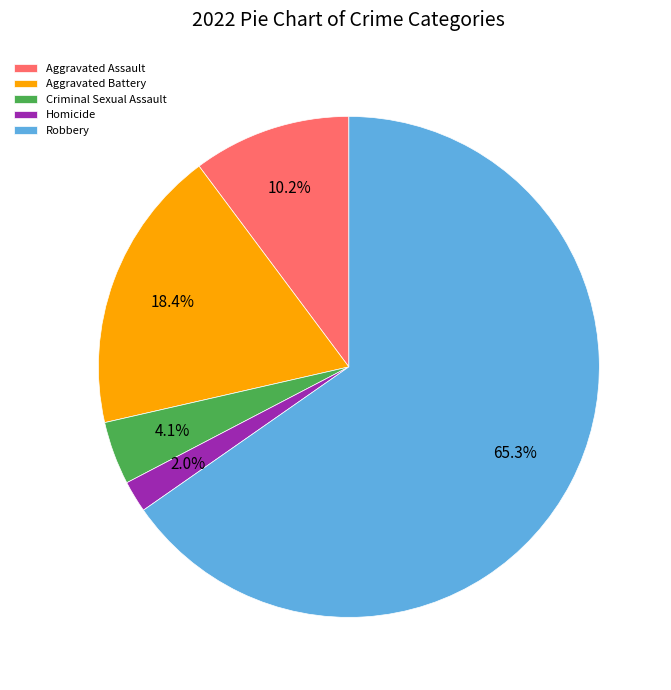

Rank the categories by value from lowest to highest.

Homicide, Criminal Sexual Assault, Aggravated Assault, Aggravated Battery, Robbery